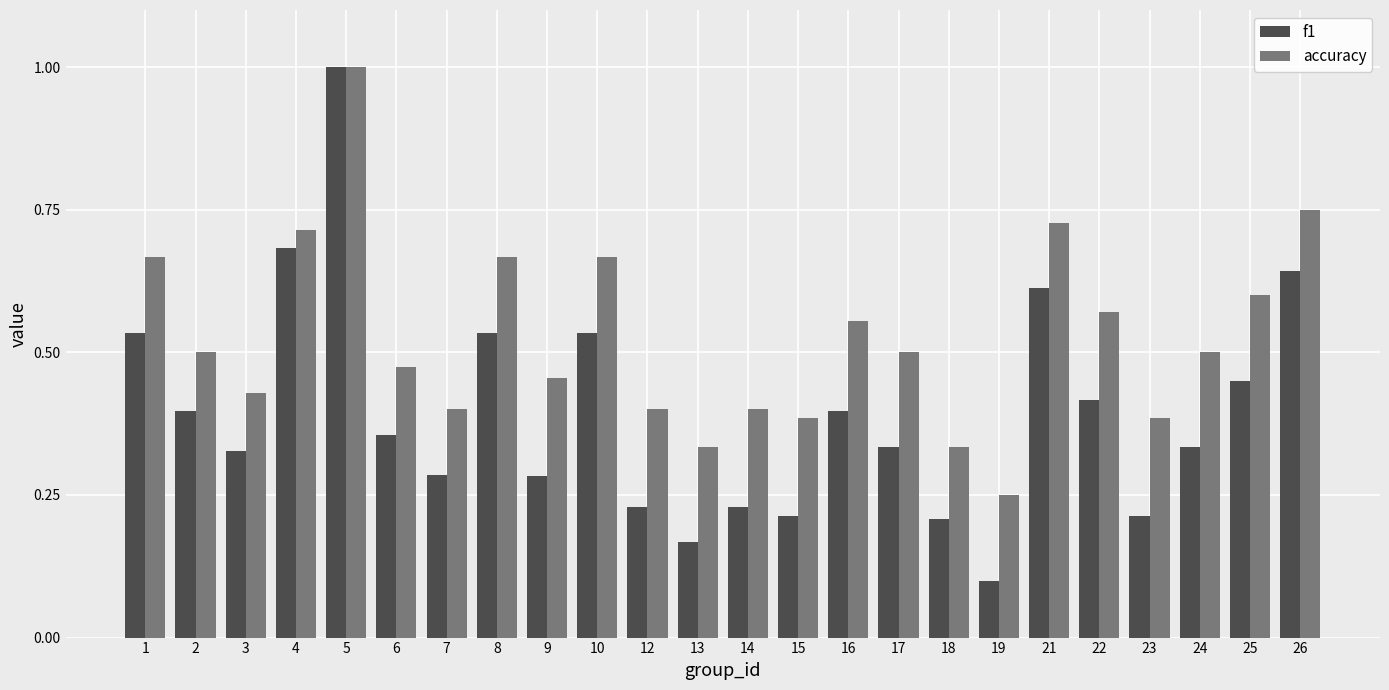

What is the spread (max minus min) of values at 2?

0.1